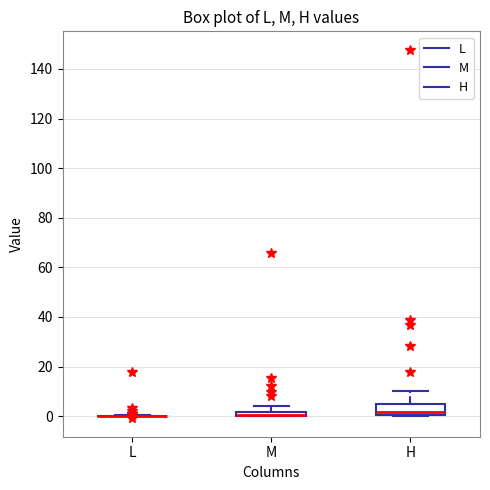

Where is the lower edge of the box for M on the y-axis? The values are not printed on the chart, so give them approximately, as read against the axis.

0